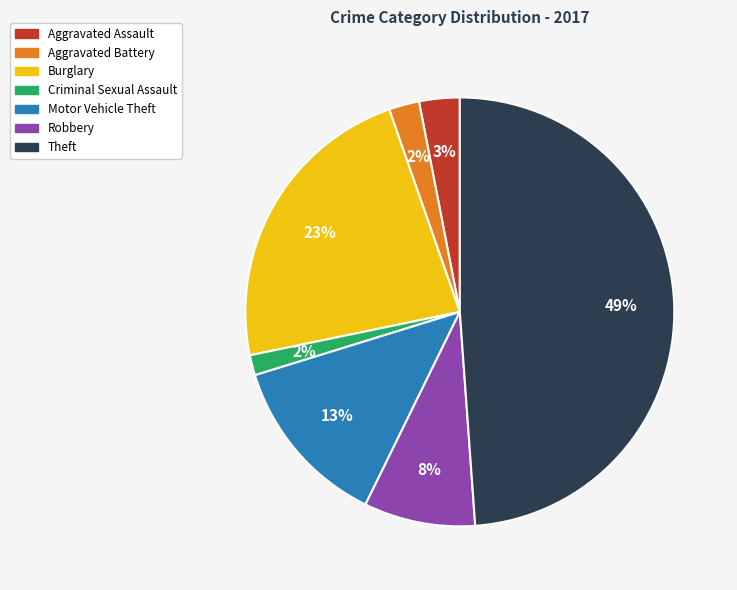

Do Motor Vehicle Theft and Burglary together represent more than half of the pie?

No